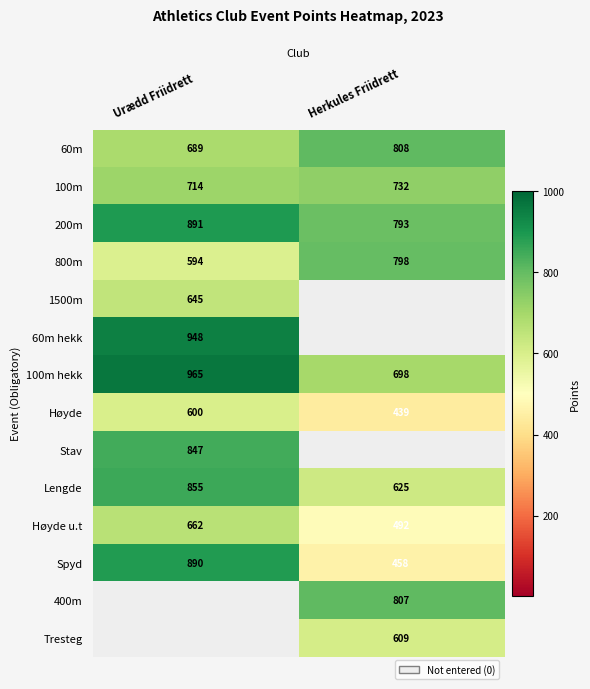

How many distinct data groups are displayed?

14